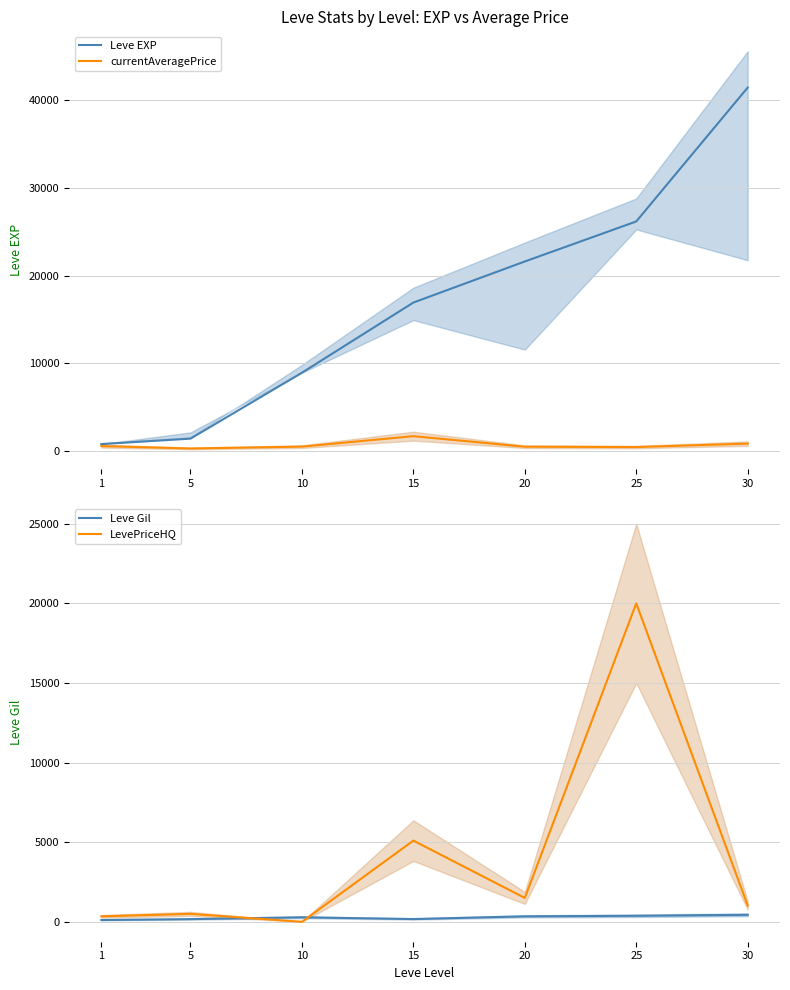

What is the total value across all series at 25?

46999.0